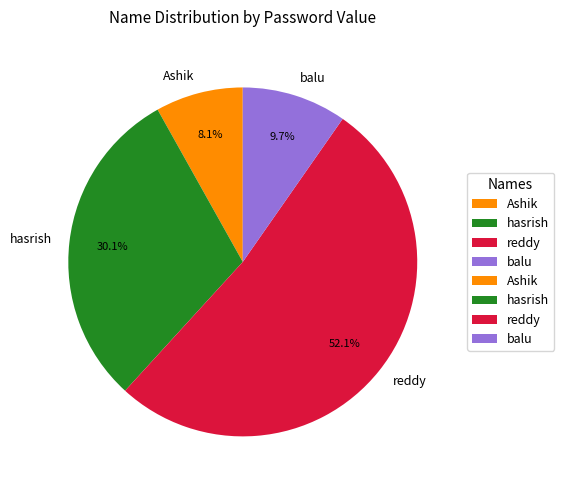

Rank the categories by value from lowest to highest.

Ashik, balu, hasrish, reddy